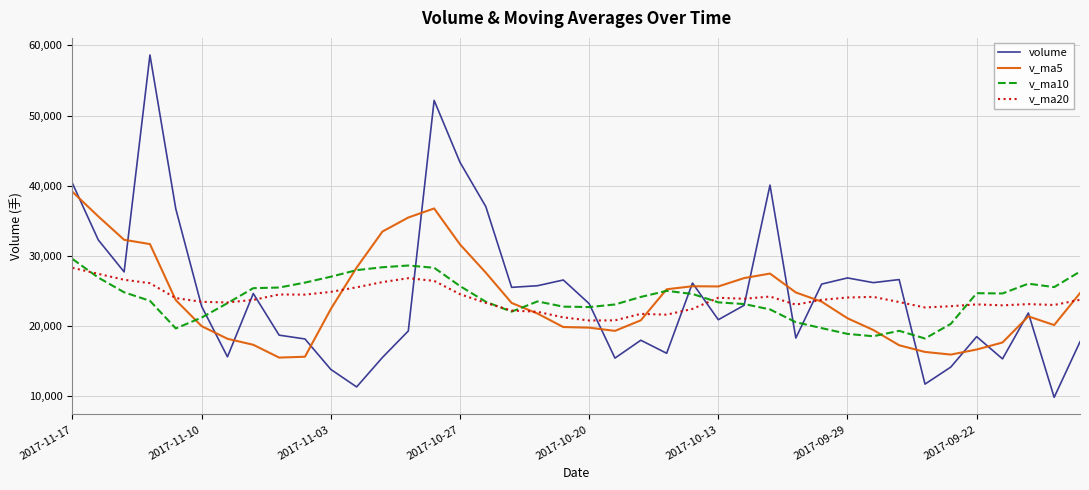

Which series has the largest range (max minus min)?

volume